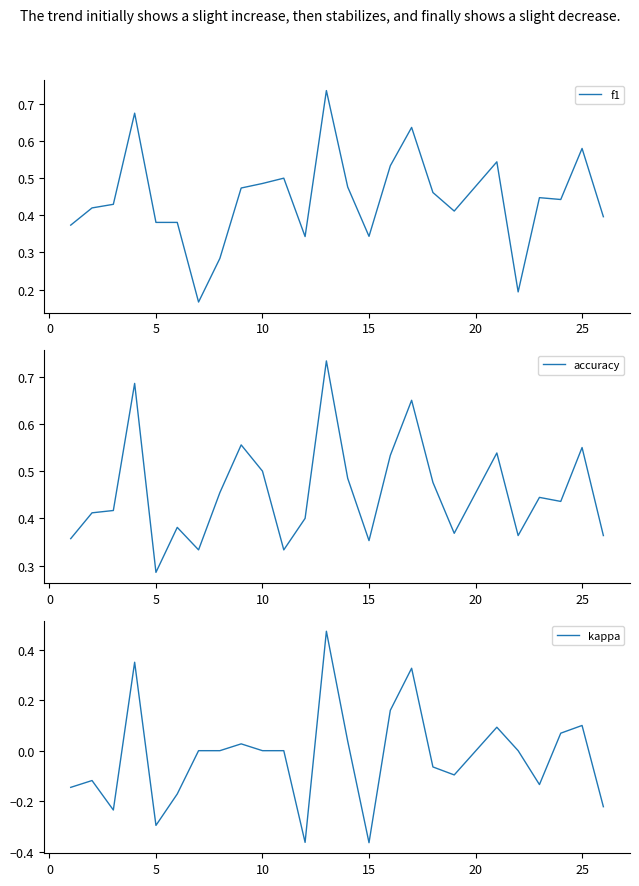

How many values in kappa are above zero?

9